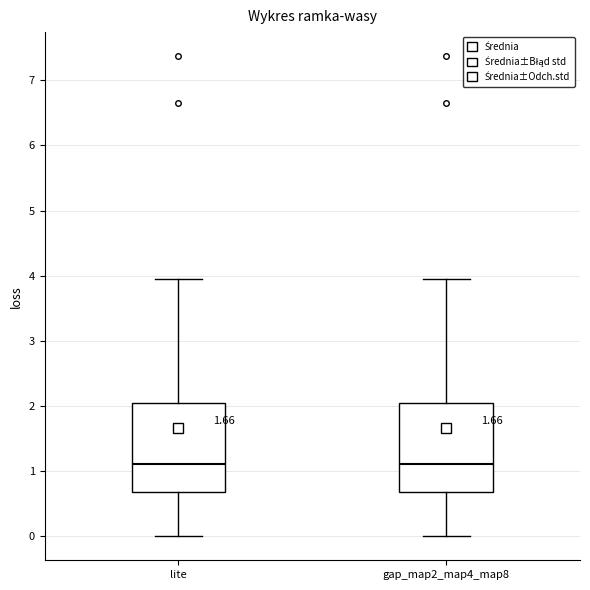

Reading left to right, read every box against the y-axis: the position of its median line, the range the box covers, and the ends of its whiskers. The values are not printed on the chart, so give them approximately, as read against the axis.

lite: median 1.1, box 0.7 to 2.1, whiskers 0.0 to 4.0
gap_map2_map4_map8: median 1.1, box 0.7 to 2.1, whiskers 0.0 to 4.0